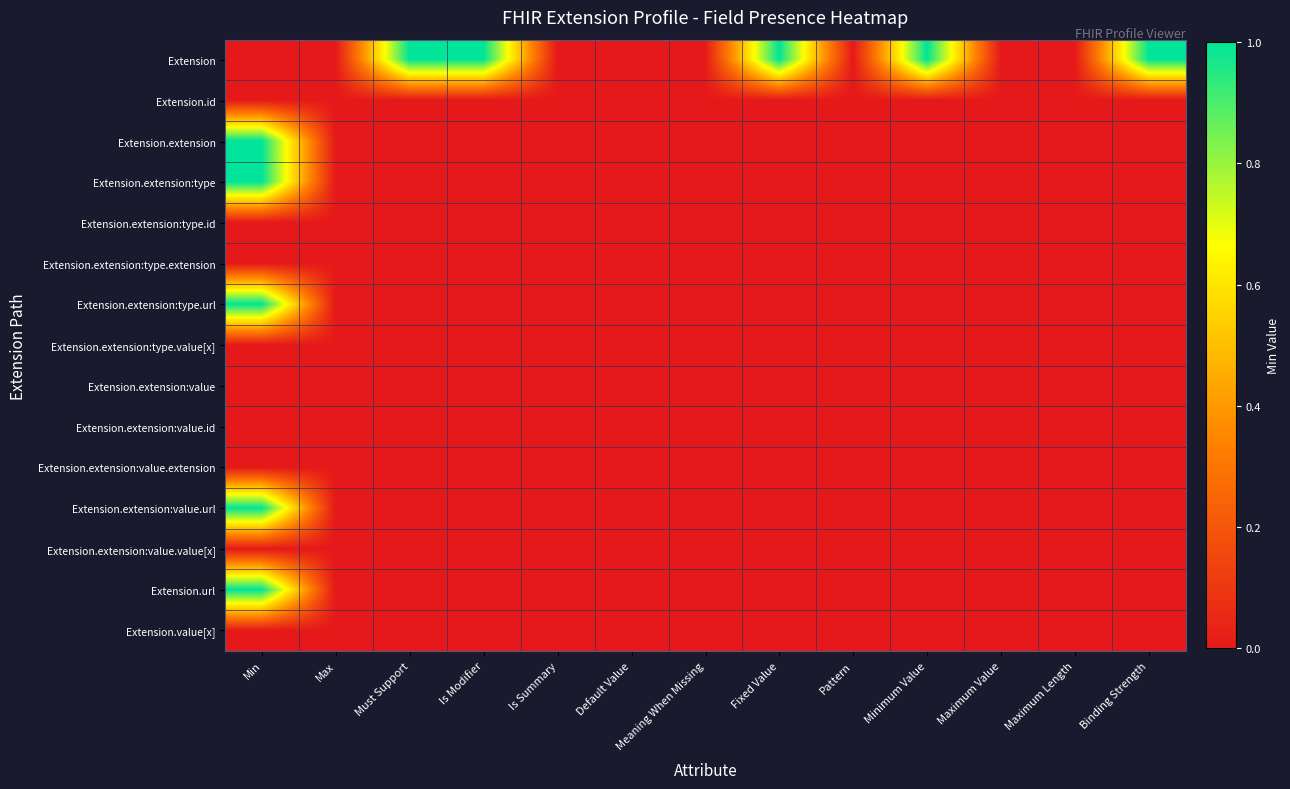

Reading right to left, extract all data points from this chart.

Extension: Binding Strength=1	Maximum Length=0	Maximum Value=0	Minimum Value=1	Pattern=0	Fixed Value=1	Meaning When Missing=0	Default Value=0	Is Summary=0	Is Modifier=1	Must Support=1	Max=0	Min=0
Extension.id: Binding Strength=0	Maximum Length=0	Maximum Value=0	Minimum Value=0	Pattern=0	Fixed Value=0	Meaning When Missing=0	Default Value=0	Is Summary=0	Is Modifier=0	Must Support=0	Max=0	Min=0
Extension.extension: Binding Strength=0	Maximum Length=0	Maximum Value=0	Minimum Value=0	Pattern=0	Fixed Value=0	Meaning When Missing=0	Default Value=0	Is Summary=0	Is Modifier=0	Must Support=0	Max=0	Min=1
Extension.extension:type: Binding Strength=0	Maximum Length=0	Maximum Value=0	Minimum Value=0	Pattern=0	Fixed Value=0	Meaning When Missing=0	Default Value=0	Is Summary=0	Is Modifier=0	Must Support=0	Max=0	Min=1
Extension.extension:type.id: Binding Strength=0	Maximum Length=0	Maximum Value=0	Minimum Value=0	Pattern=0	Fixed Value=0	Meaning When Missing=0	Default Value=0	Is Summary=0	Is Modifier=0	Must Support=0	Max=0	Min=0
Extension.extension:type.extension: Binding Strength=0	Maximum Length=0	Maximum Value=0	Minimum Value=0	Pattern=0	Fixed Value=0	Meaning When Missing=0	Default Value=0	Is Summary=0	Is Modifier=0	Must Support=0	Max=0	Min=0
Extension.extension:type.url: Binding Strength=0	Maximum Length=0	Maximum Value=0	Minimum Value=0	Pattern=0	Fixed Value=0	Meaning When Missing=0	Default Value=0	Is Summary=0	Is Modifier=0	Must Support=0	Max=0	Min=1
Extension.extension:type.value[x]: Binding Strength=0	Maximum Length=0	Maximum Value=0	Minimum Value=0	Pattern=0	Fixed Value=0	Meaning When Missing=0	Default Value=0	Is Summary=0	Is Modifier=0	Must Support=0	Max=0	Min=0
Extension.extension:value: Binding Strength=0	Maximum Length=0	Maximum Value=0	Minimum Value=0	Pattern=0	Fixed Value=0	Meaning When Missing=0	Default Value=0	Is Summary=0	Is Modifier=0	Must Support=0	Max=0	Min=0
Extension.extension:value.id: Binding Strength=0	Maximum Length=0	Maximum Value=0	Minimum Value=0	Pattern=0	Fixed Value=0	Meaning When Missing=0	Default Value=0	Is Summary=0	Is Modifier=0	Must Support=0	Max=0	Min=0
Extension.extension:value.extension: Binding Strength=0	Maximum Length=0	Maximum Value=0	Minimum Value=0	Pattern=0	Fixed Value=0	Meaning When Missing=0	Default Value=0	Is Summary=0	Is Modifier=0	Must Support=0	Max=0	Min=0
Extension.extension:value.url: Binding Strength=0	Maximum Length=0	Maximum Value=0	Minimum Value=0	Pattern=0	Fixed Value=0	Meaning When Missing=0	Default Value=0	Is Summary=0	Is Modifier=0	Must Support=0	Max=0	Min=1
Extension.extension:value.value[x]: Binding Strength=0	Maximum Length=0	Maximum Value=0	Minimum Value=0	Pattern=0	Fixed Value=0	Meaning When Missing=0	Default Value=0	Is Summary=0	Is Modifier=0	Must Support=0	Max=0	Min=0
Extension.url: Binding Strength=0	Maximum Length=0	Maximum Value=0	Minimum Value=0	Pattern=0	Fixed Value=0	Meaning When Missing=0	Default Value=0	Is Summary=0	Is Modifier=0	Must Support=0	Max=0	Min=1
Extension.value[x]: Binding Strength=0	Maximum Length=0	Maximum Value=0	Minimum Value=0	Pattern=0	Fixed Value=0	Meaning When Missing=0	Default Value=0	Is Summary=0	Is Modifier=0	Must Support=0	Max=0	Min=0